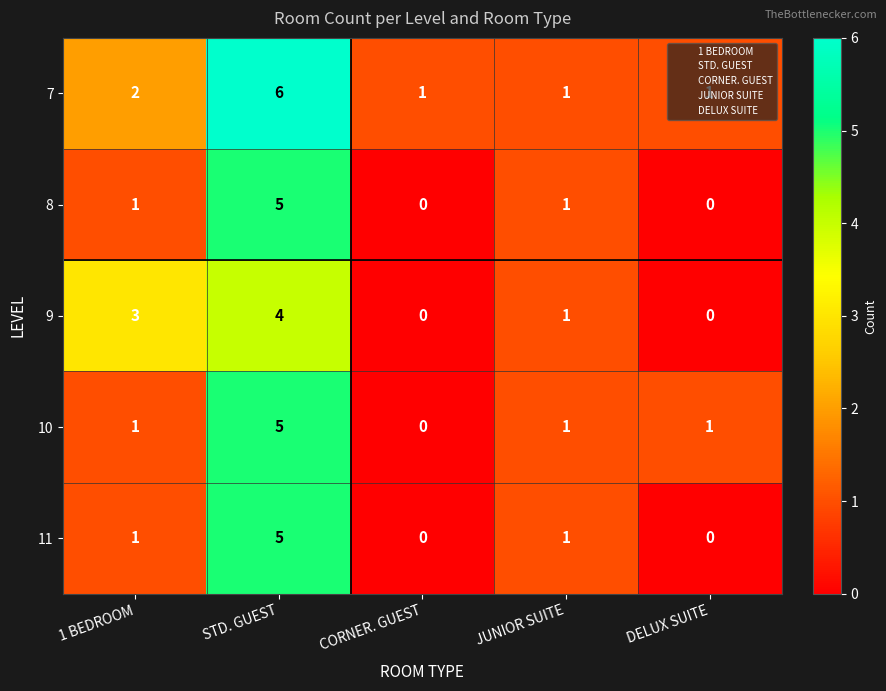

At which label does 9 first exceed 1?

1 BEDROOM